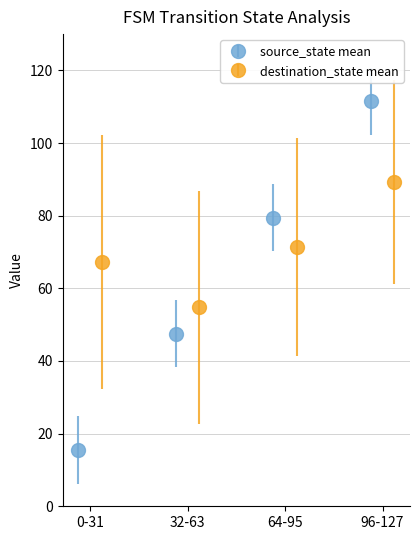

Reading right to left, what are all the values shown in this chart?

source_state mean: 111.5	79.5	47.5	15.5
destination_state mean: 89.2	71.5	54.8	67.2